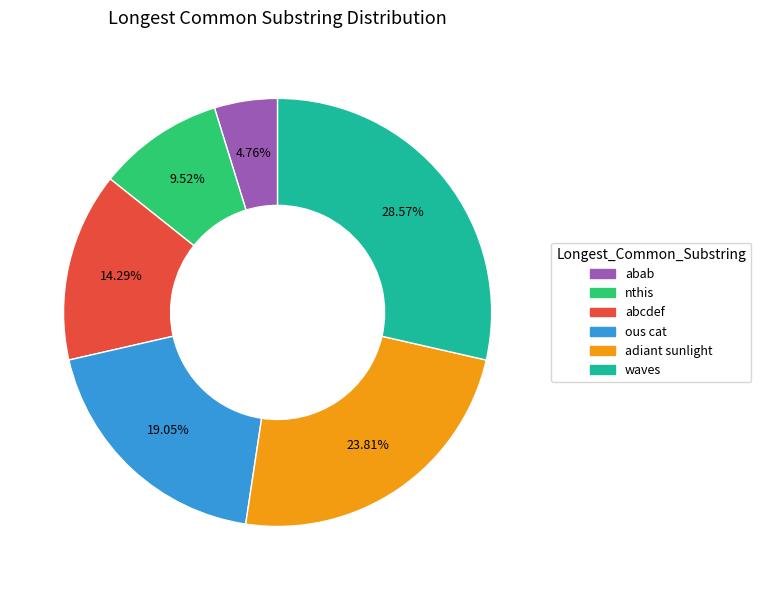

What is the largest slice in the pie chart?

waves